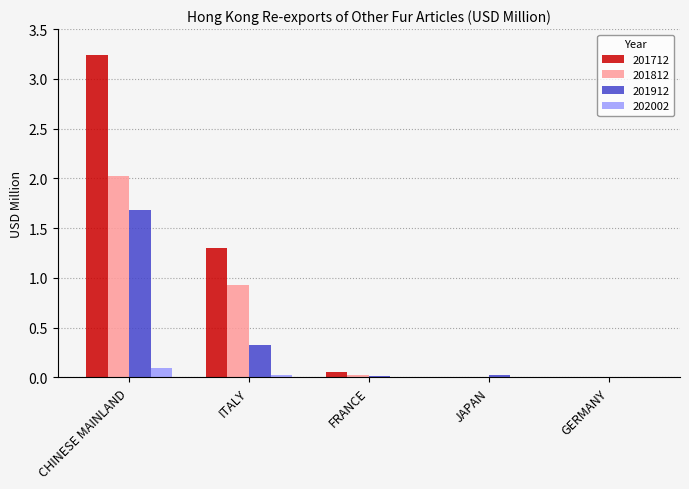

Which series has the largest total across all categories?

201712